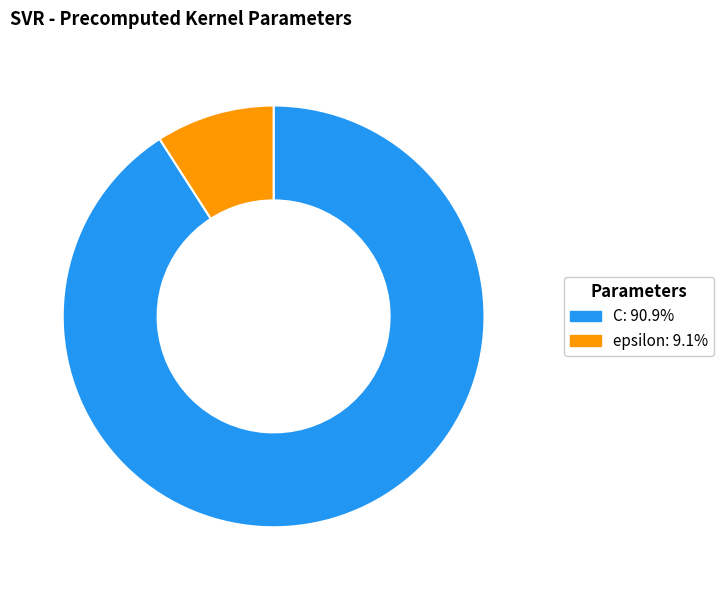

Which slice is the largest?

C